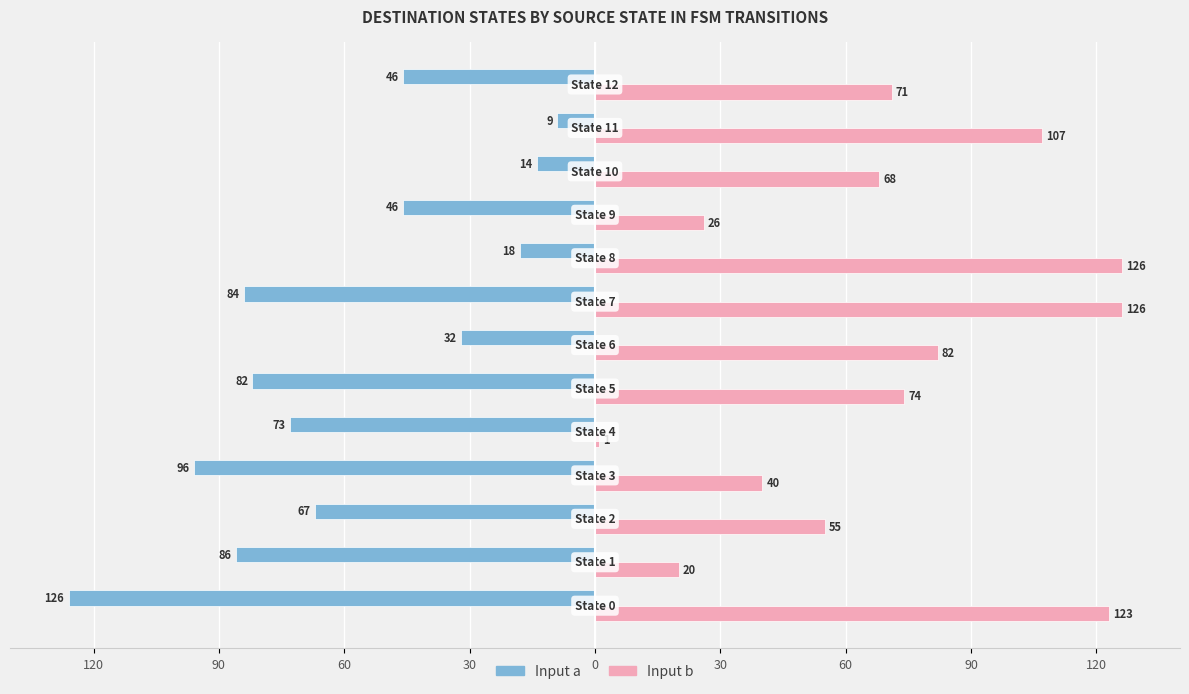

What are all the series names shown in the legend?

Input a, Input b